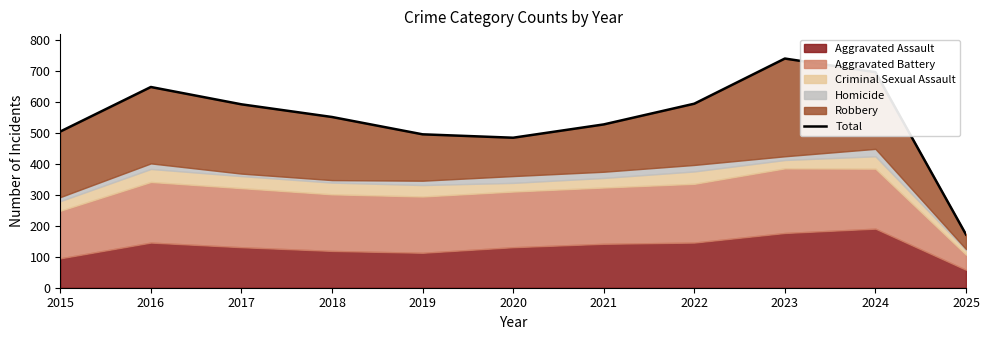

What is the value of the 2nd point from the left?

649